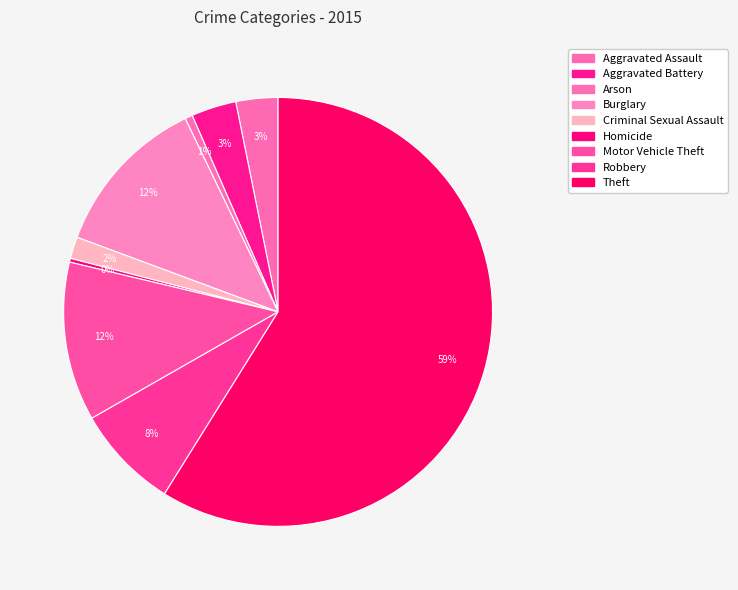

Which category has the smallest portion of the pie?

Homicide